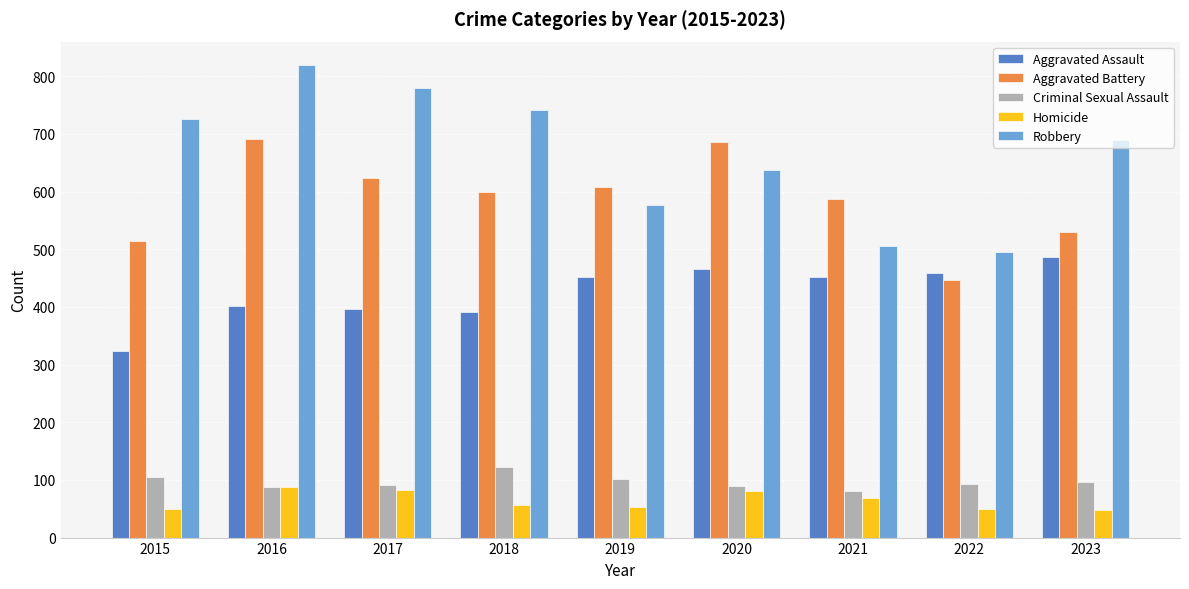

How many data points in Robbery are less than 690?

4